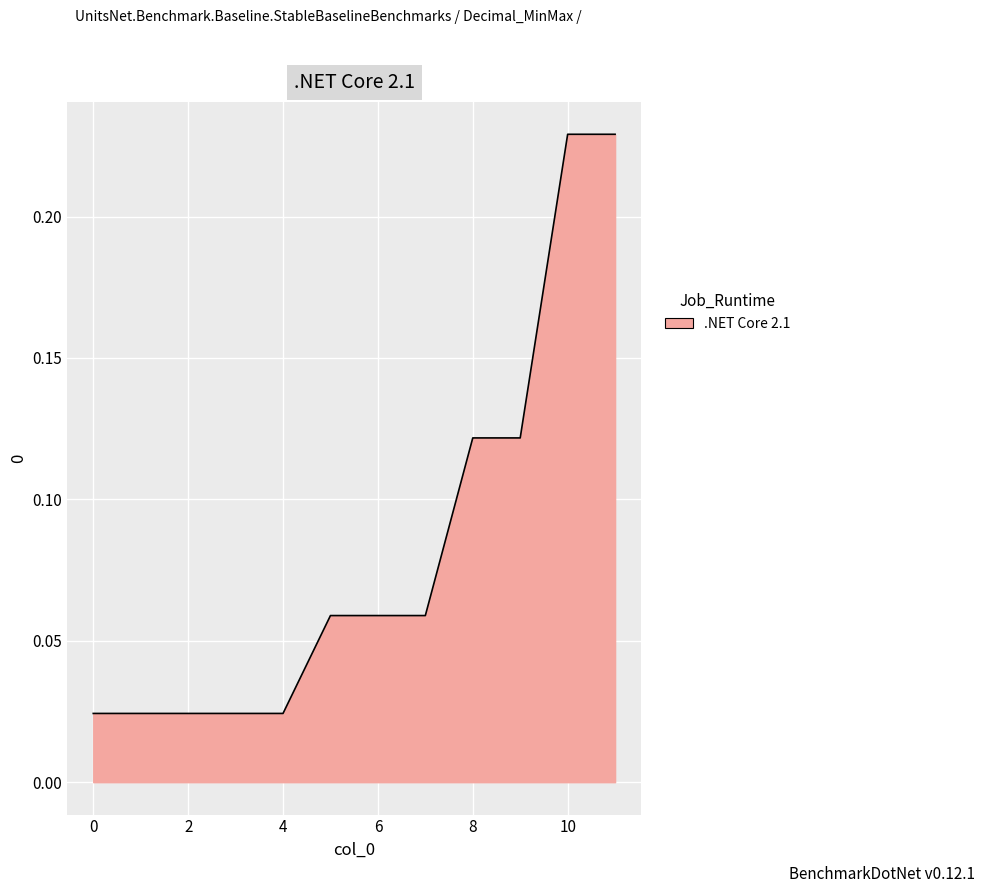

How many series are shown in this chart?

1